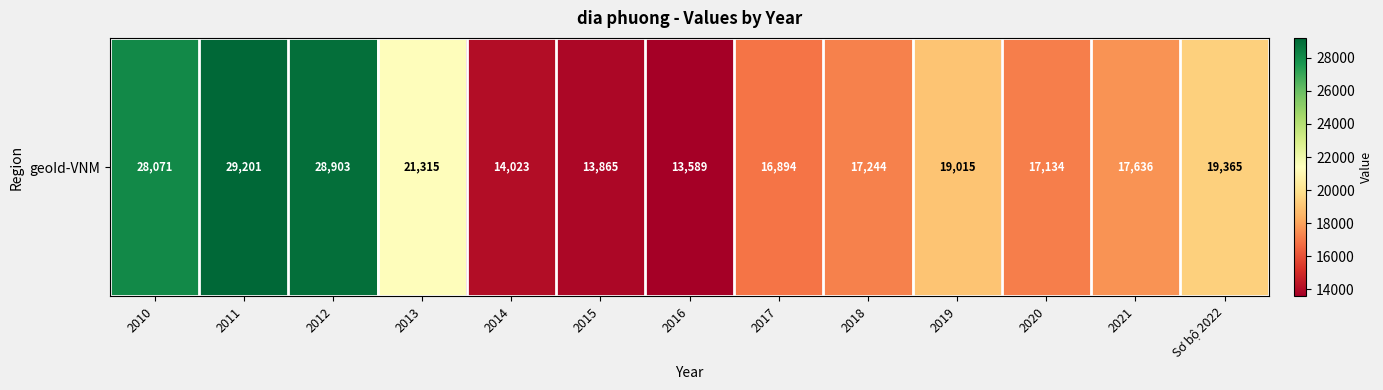

What is the ratio of the value at 2010 to the value at 2017?

1.7